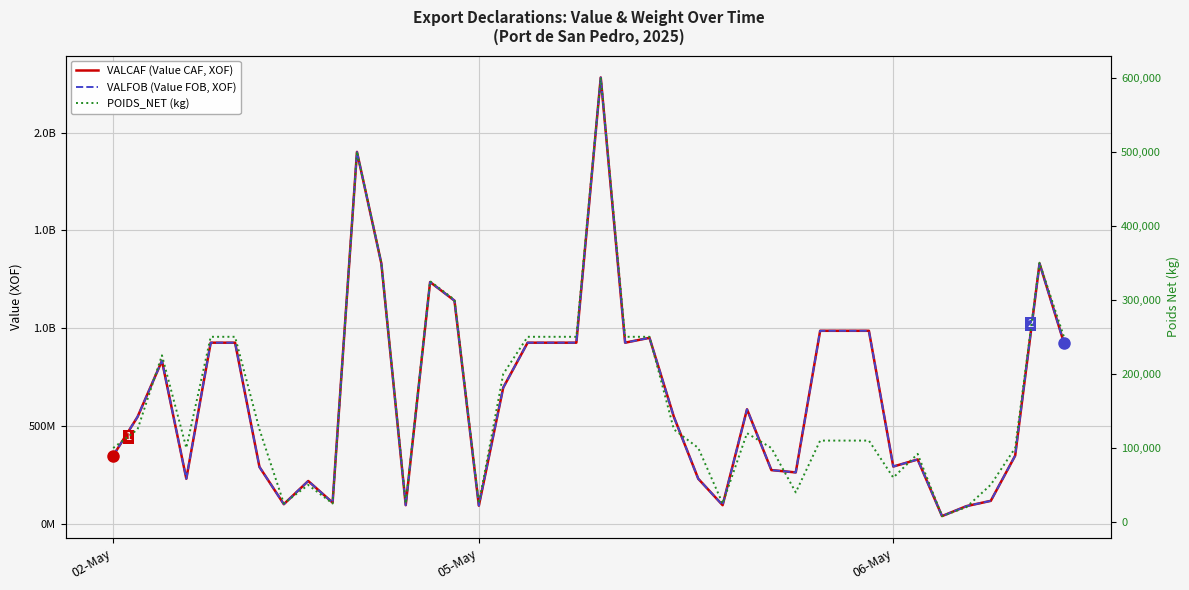

List the series in order of their peak value, lowest first.

POIDS_NET (kg), VALCAF (Value CAF, XOF), VALFOB (Value FOB, XOF)